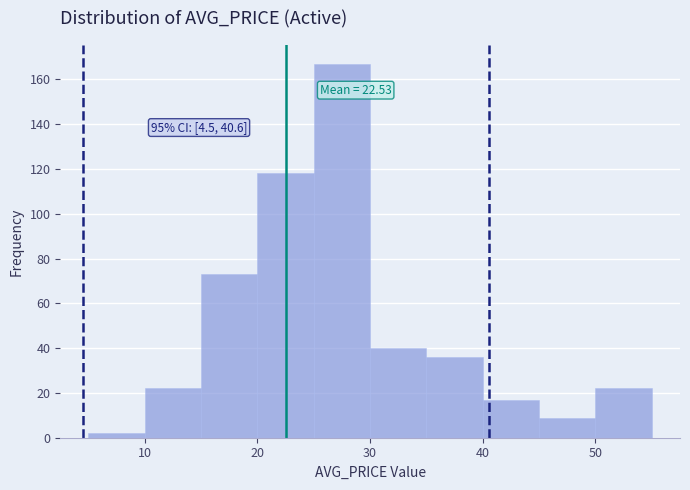

Which range on the x-axis has the tallest bar?

25 to 30